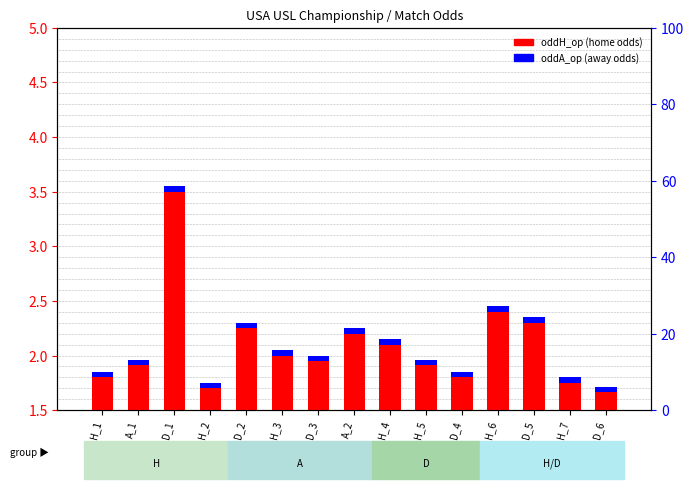

Does the chart contain any negative values?

No